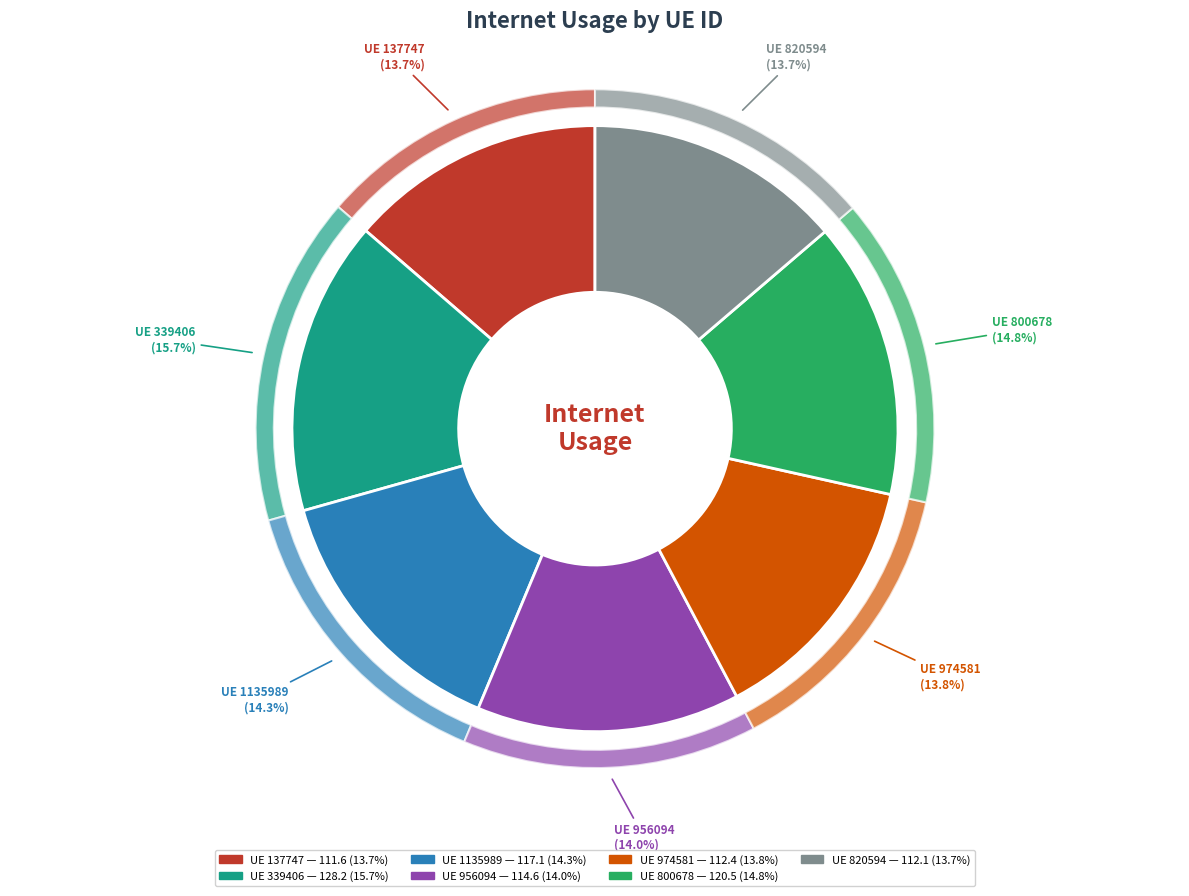

To the nearest percent, what is the average slice percentage?

14%